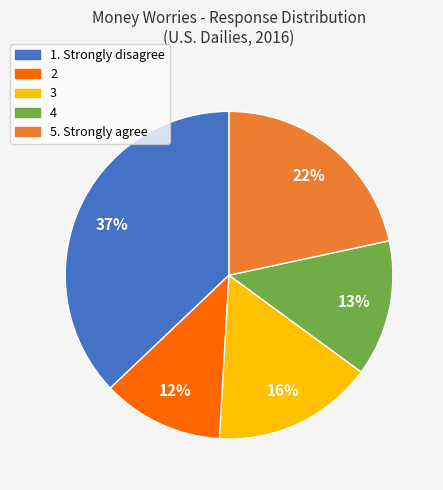

True or false: 1. Strongly disagree accounts for 37% of the total.

True